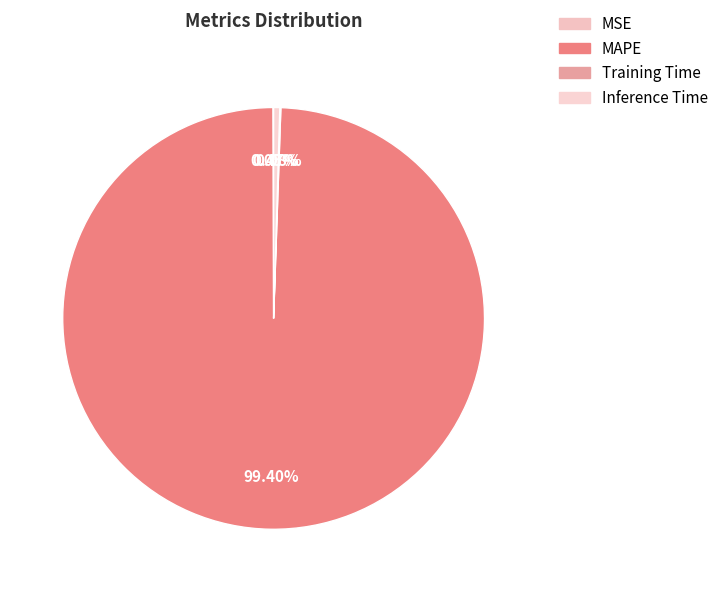

How many segments does this pie chart have?

4